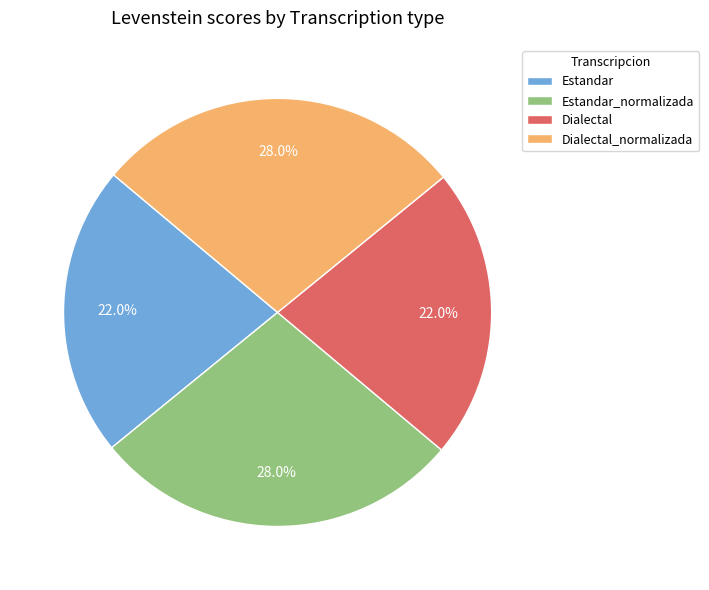

To the nearest percent, what is the combined percentage of Estandar_normalizada and Dialectal?

50%